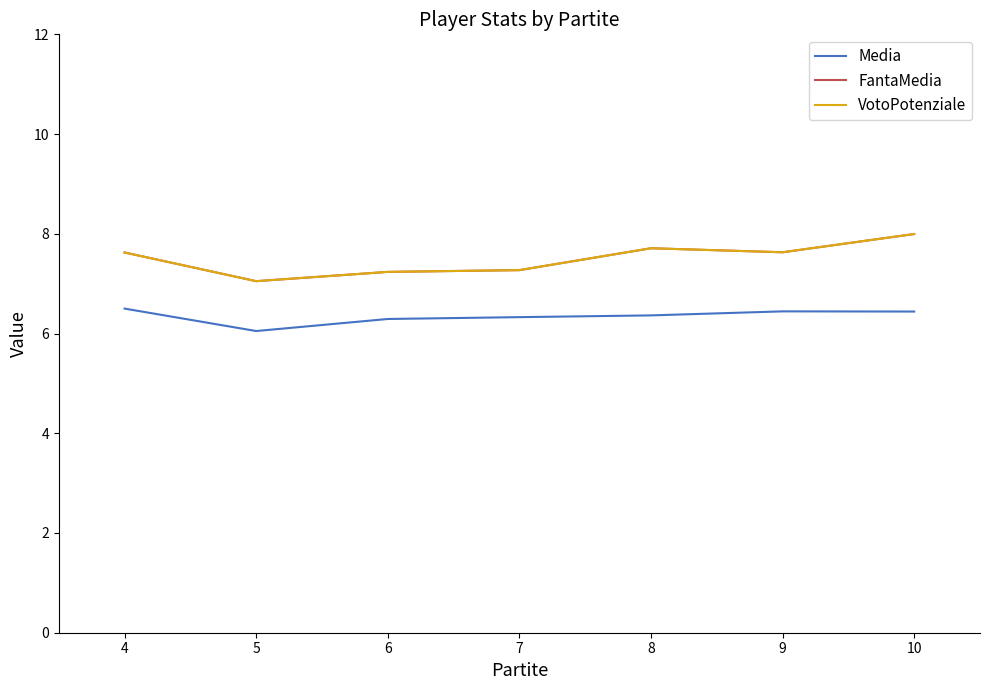

What is the minimum value shown in the chart?

6.0